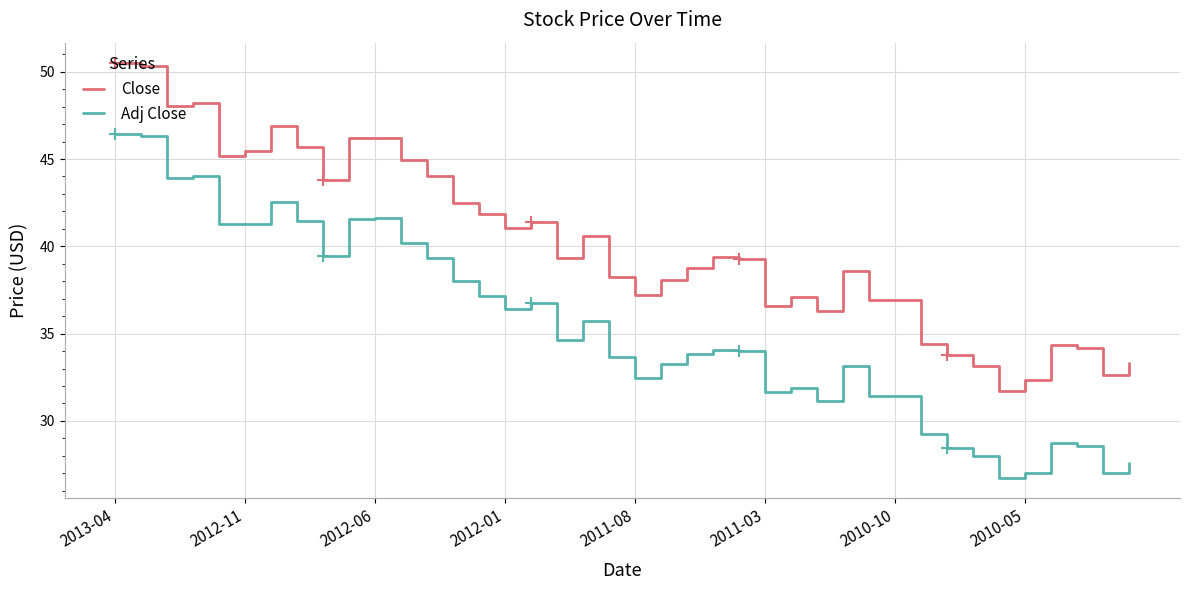

Which series has the largest total across all categories?

Close